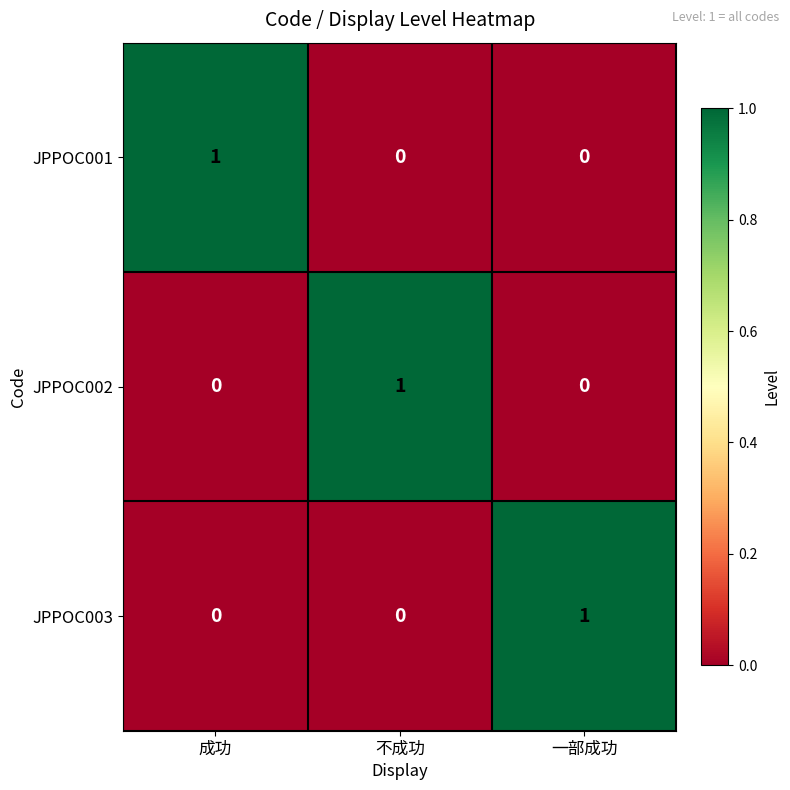

The value of JPPOC001 at 一部成功 is 0. True or false?

True